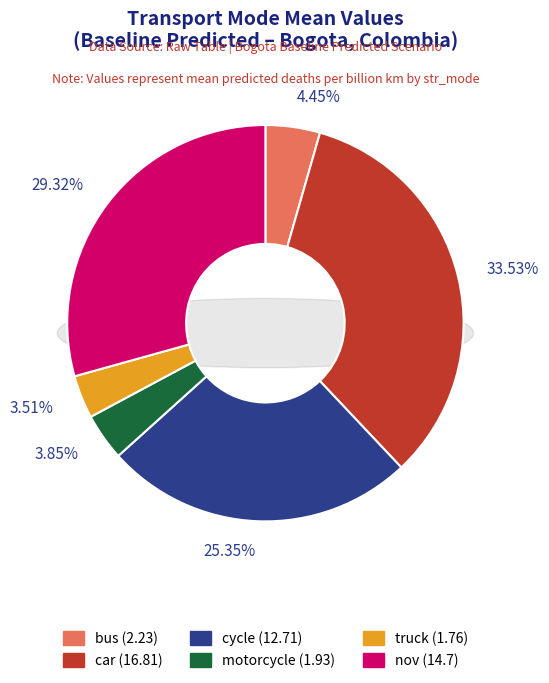

What is the largest slice in the pie chart?

car